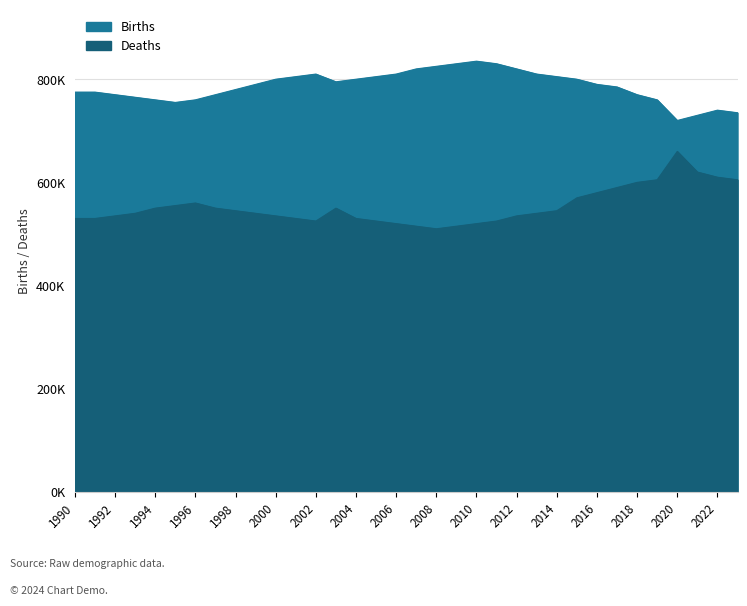

List the series in order of their peak value, highest first.

births, deaths